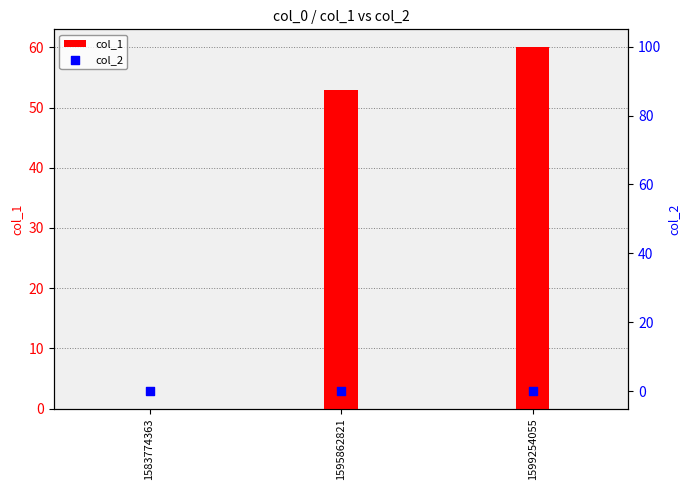

Which series reaches the maximum Y coordinate?

col_1